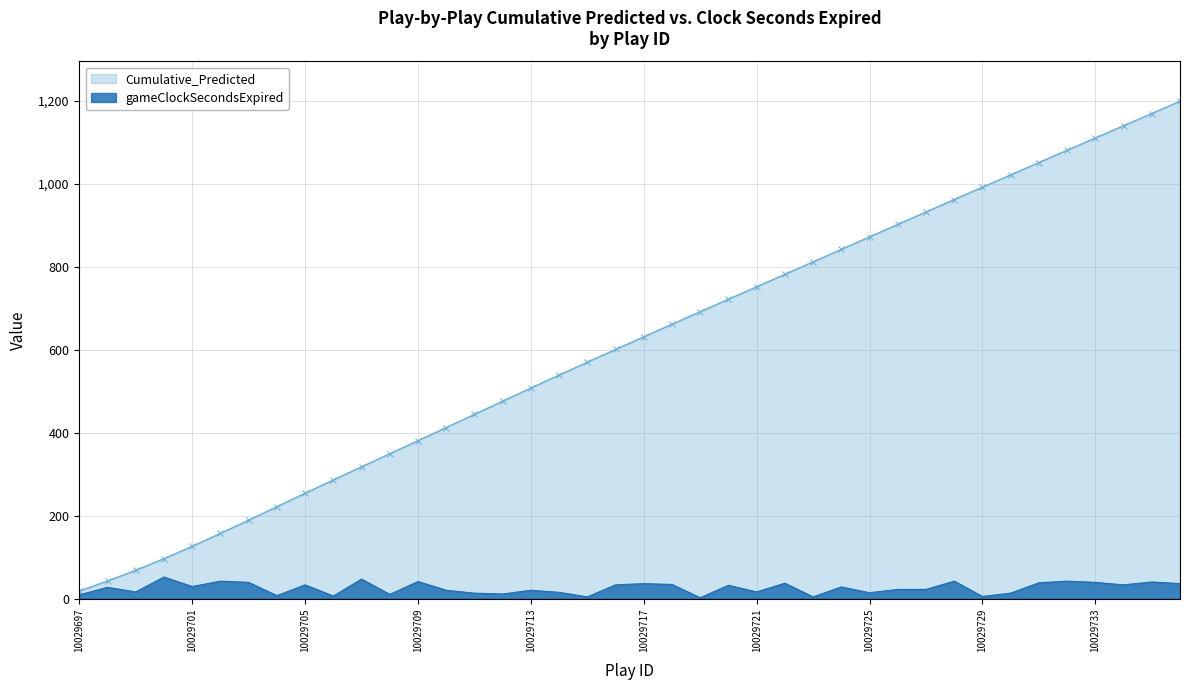

In gameClockSecondsExpired, how many points are lower than both neighbors (excluding endpoints)?

13